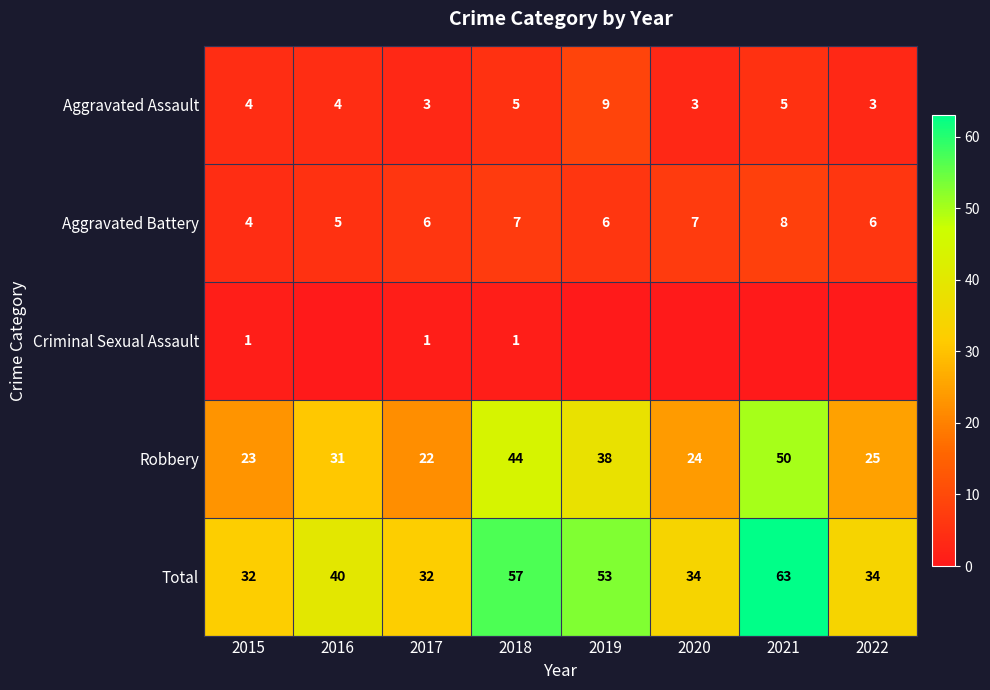

Rank the series at 2017 from highest to lowest value.

Total, Robbery, Aggravated Battery, Aggravated Assault, Criminal Sexual Assault